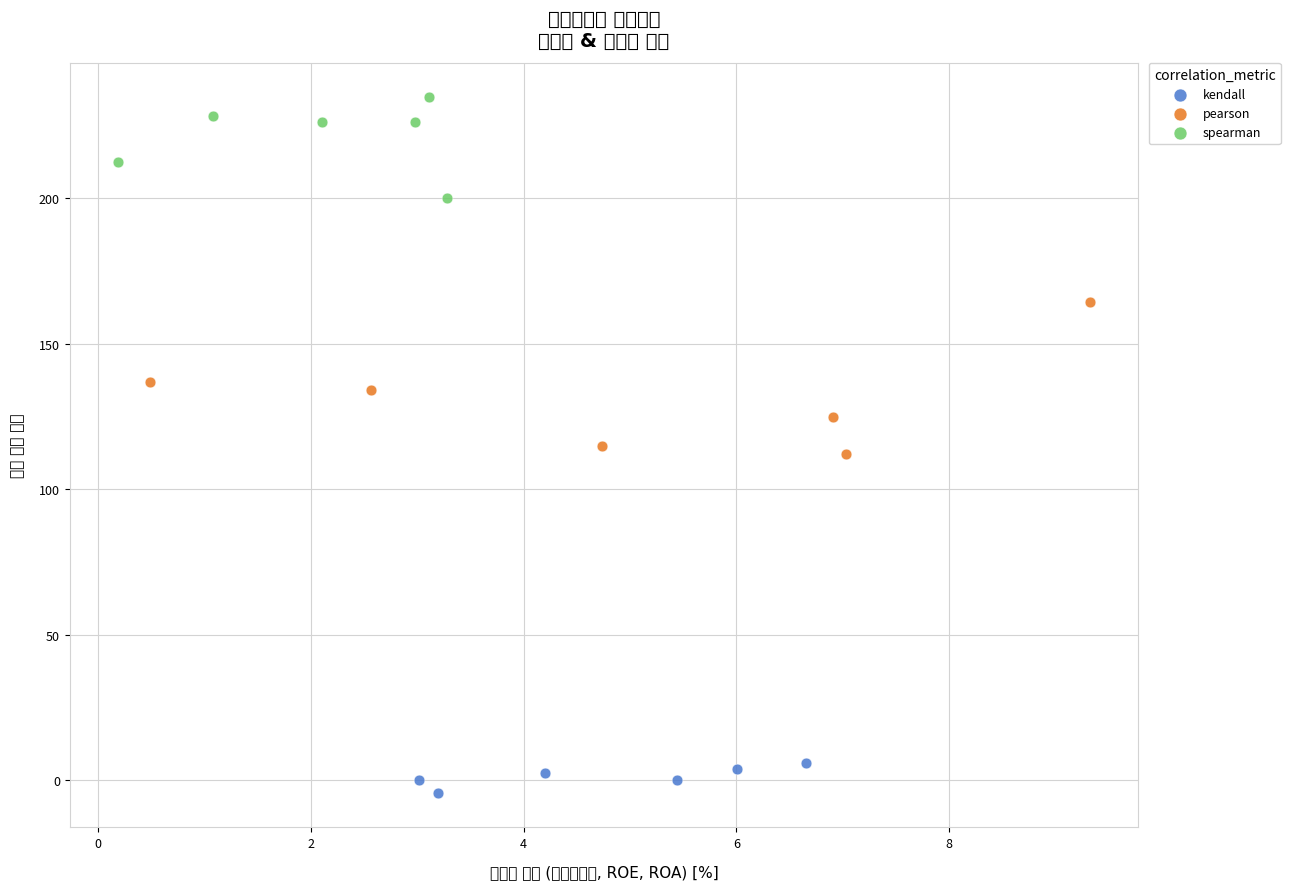

Which series contains the lowest Y value?

kendall